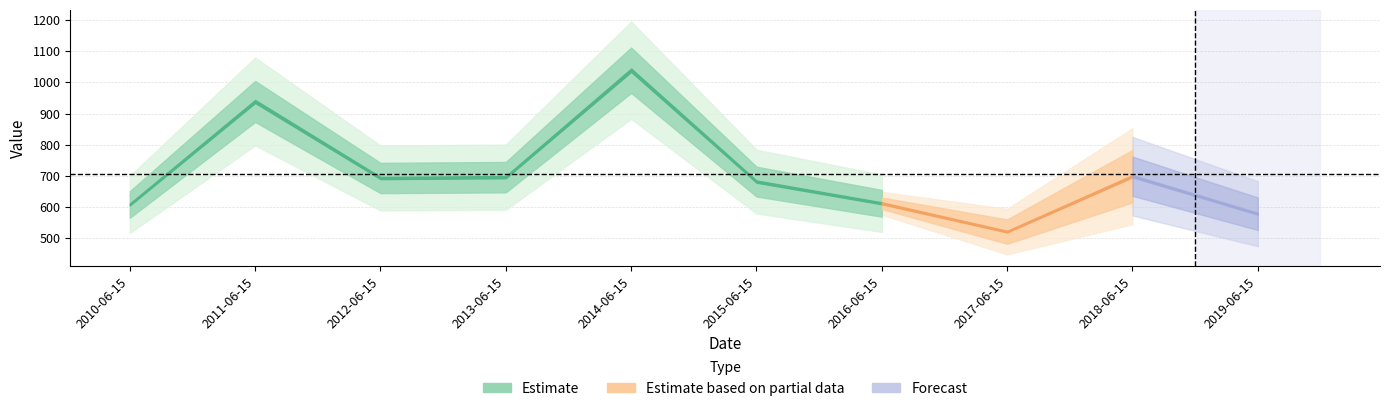

Reading left to right, transcribe all the data shown in this chart.

2010-06-15=608.7	2011-06-15=938.9	2012-06-15=693.6	2013-06-15=696.4	2014-06-15=1039.1	2015-06-15=682.1	2016-06-15=612.6	2017-06-15=521.8	2018-06-15=699.4	2019-06-15=579.1